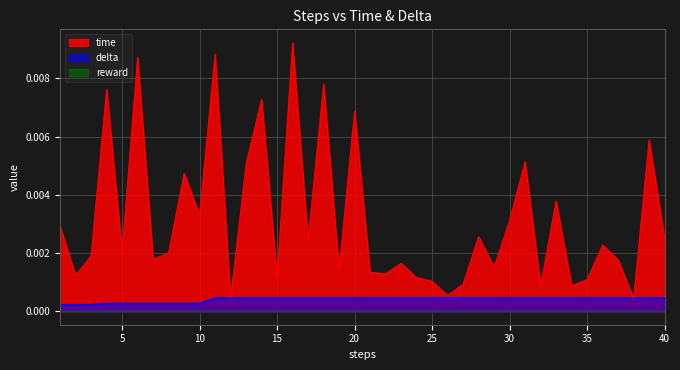

True or false: time has a value of 0.0 at 37.

False